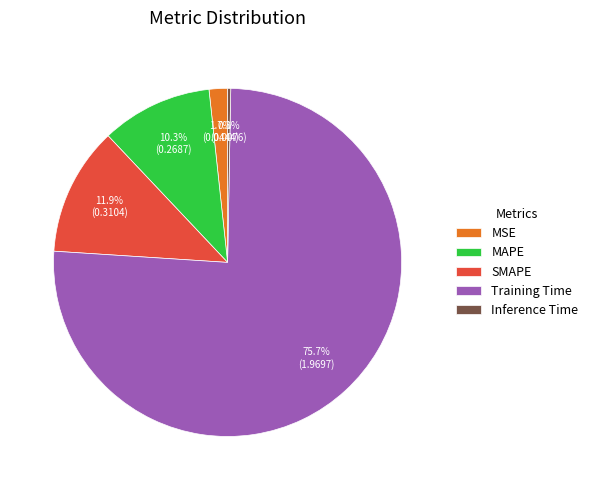

What is the majority slice?

Training Time